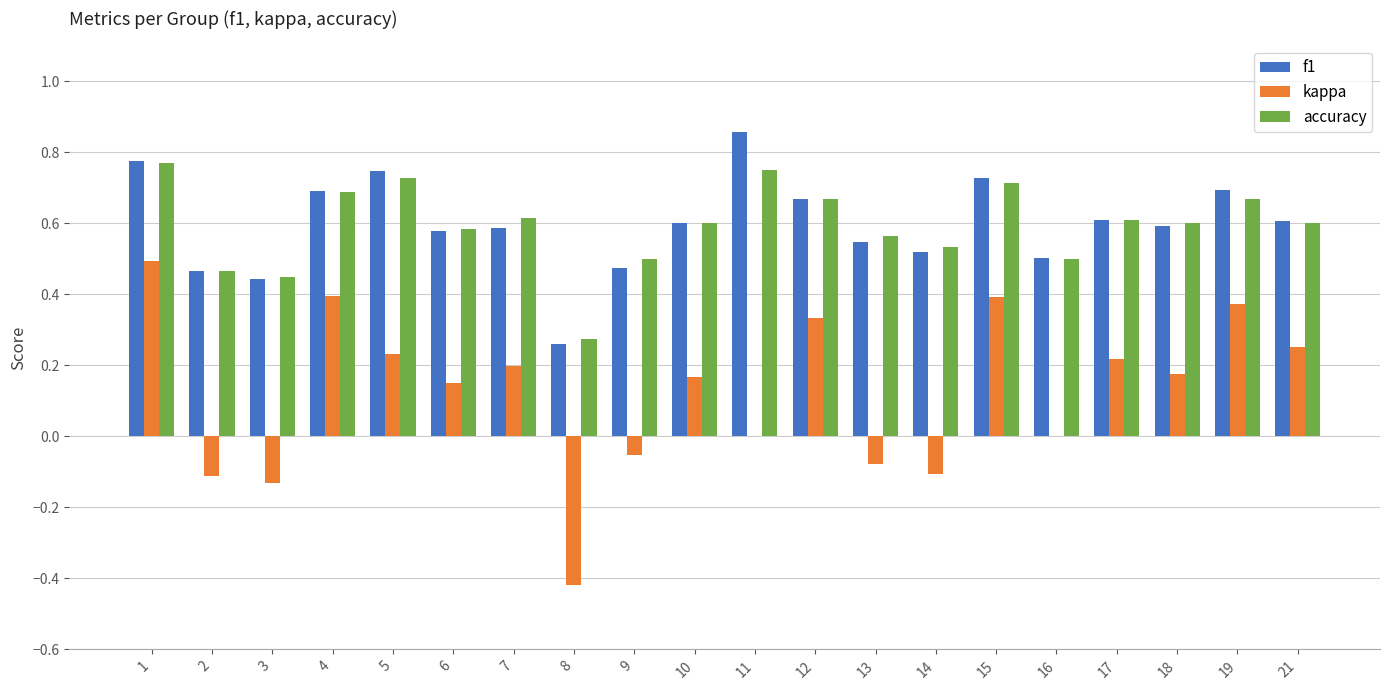

Which category has the highest value across all series?

11